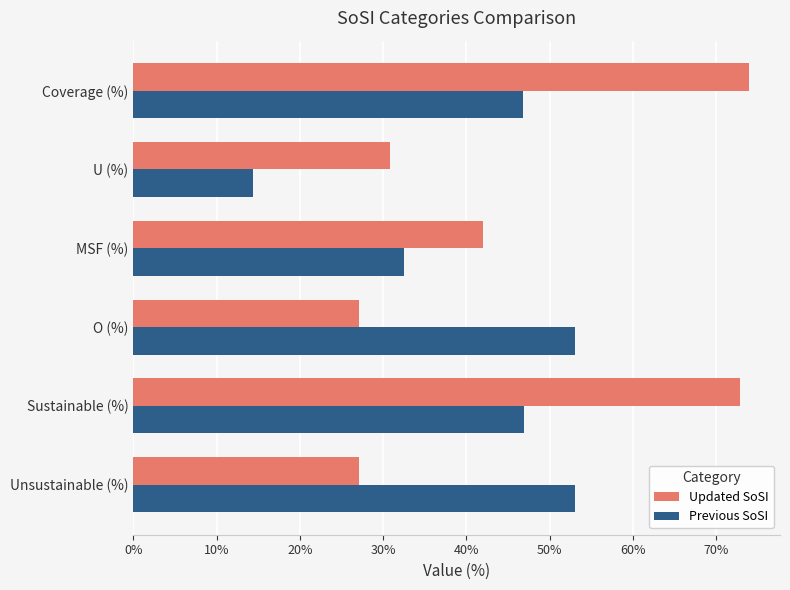

Which series has the widest spread of values?

Updated SoSI